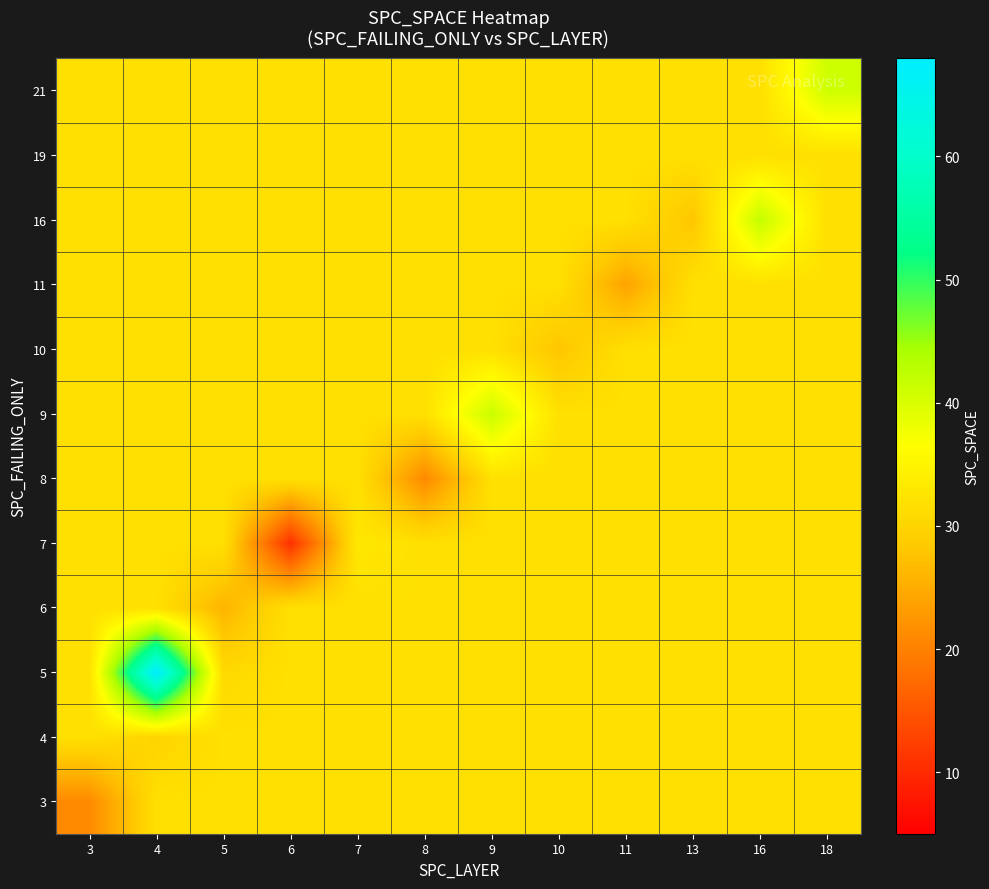

At which category does the chart reach its minimum across all series?

6